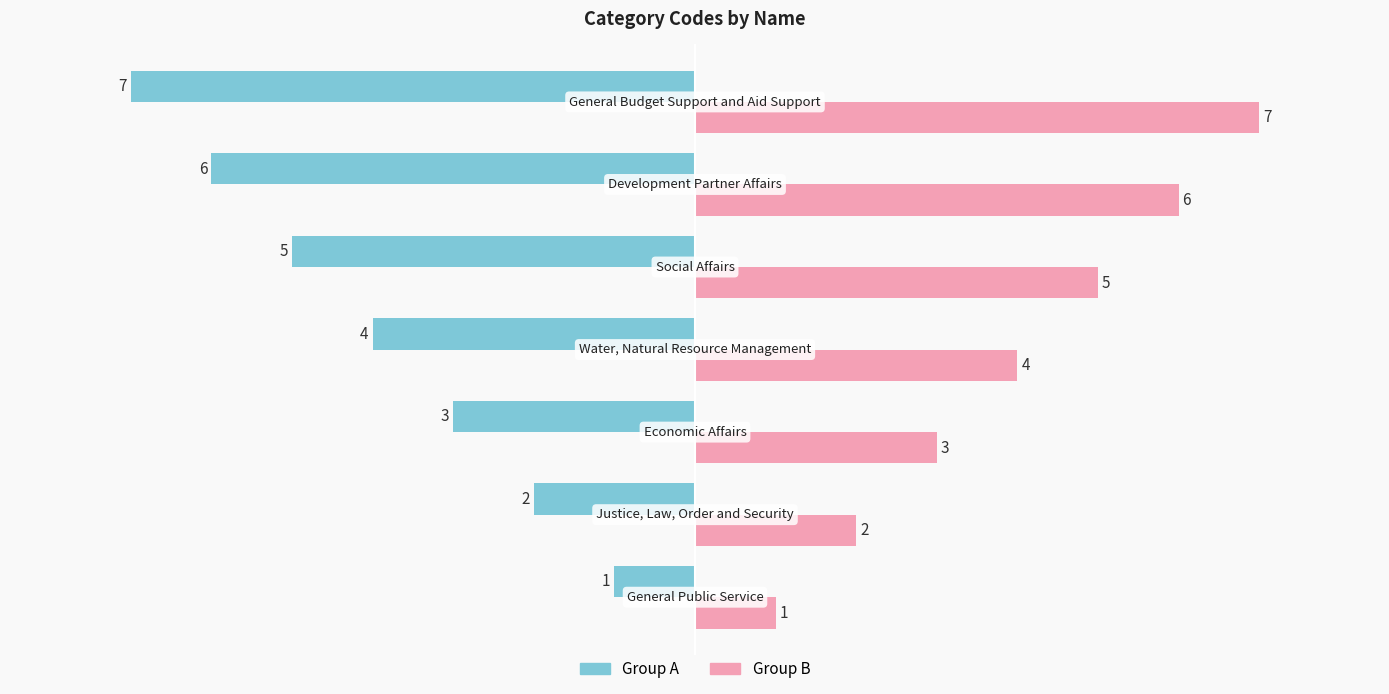

Which series has the largest total across all categories?

Group B